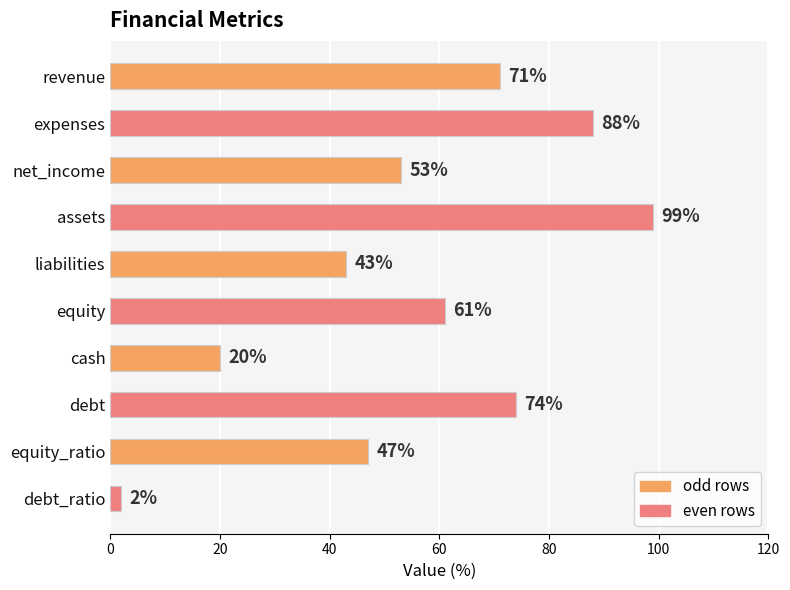

Rank the categories by value from lowest to highest.

debt_ratio, cash, liabilities, equity_ratio, net_income, equity, revenue, debt, expenses, assets